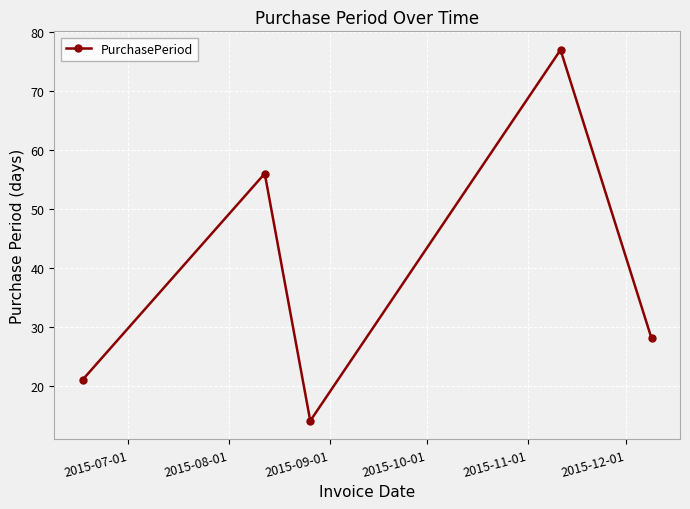

What is the average value?

39